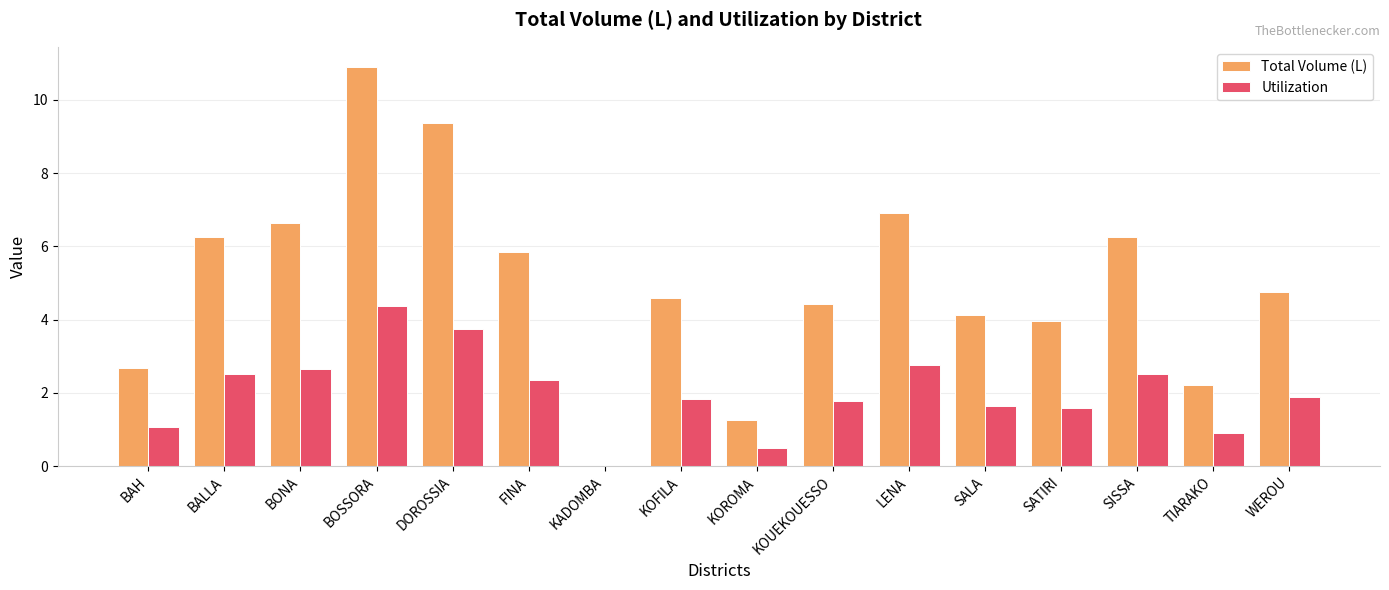

What are all the series names shown in the legend?

Total Volume (L), Utilization